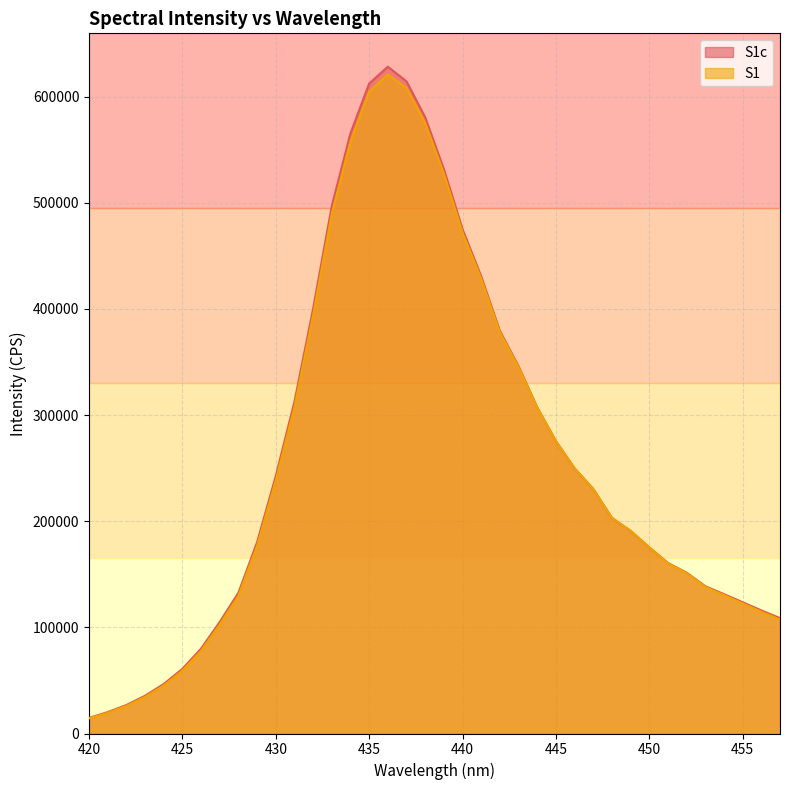

At which category does S1c reach its first local peak?

436